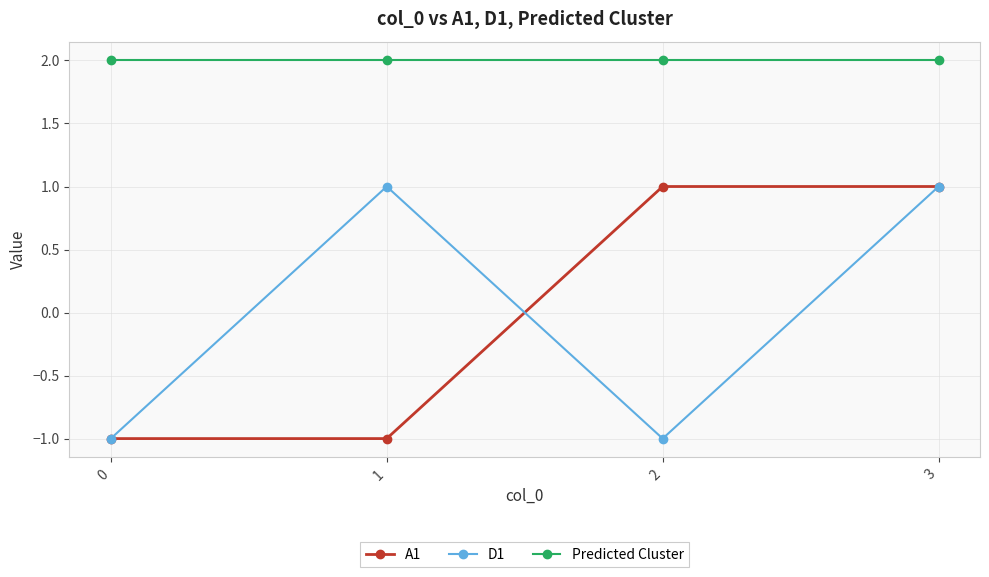

Reading left to right, extract all data points from this chart.

A1: 0=-1	1=-1	2=1	3=1
D1: 0=-1	1=1	2=-1	3=1
Predicted Cluster: 0=2	1=2	2=2	3=2